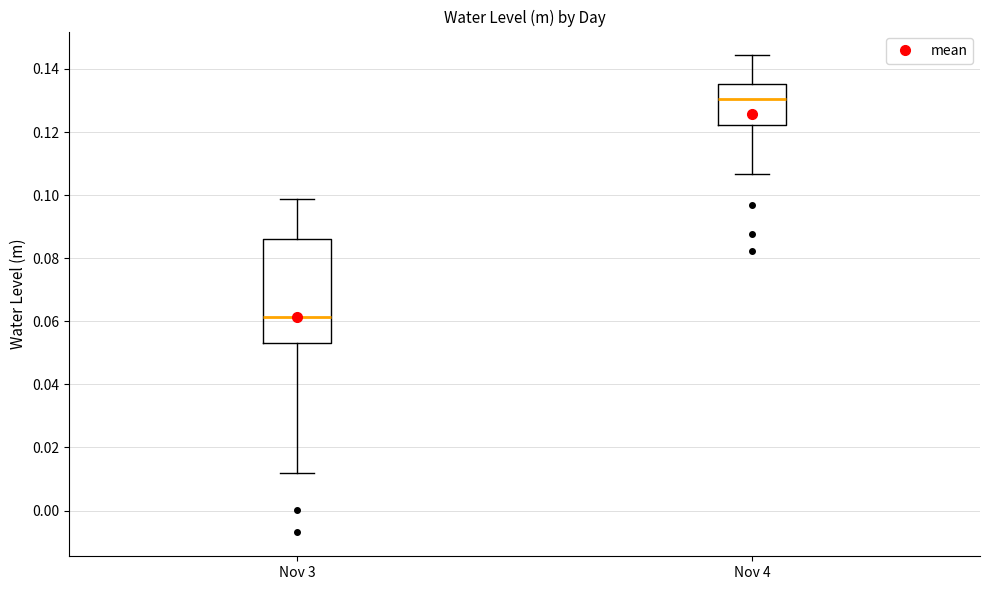

Reading left to right, read every box against the y-axis: the position of its median line, the range the box covers, and the ends of its whiskers. The values are not printed on the chart, so give them approximately, as read against the axis.

Nov 3: median 0.062, box 0.054 to 0.086, whiskers 0.012 to 0.098
Nov 4: median 0.130, box 0.122 to 0.136, whiskers 0.106 to 0.144